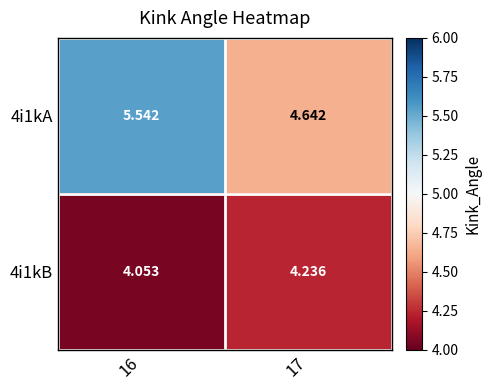

Is the value of 4i1kA at 16 greater than the value of 4i1kB at 17?

Yes